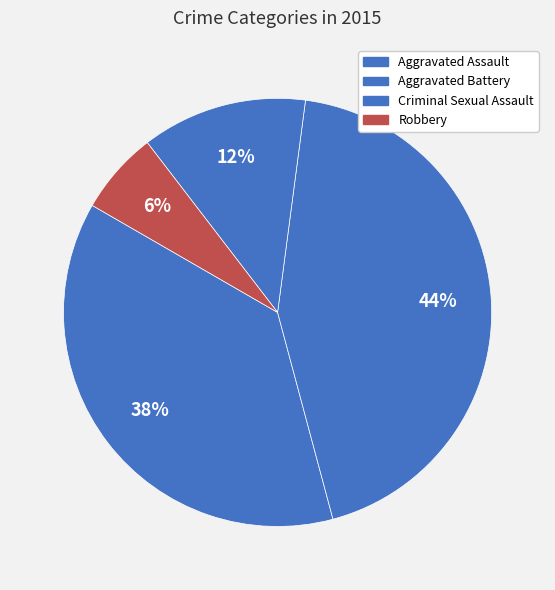

What percentage is the Criminal Sexual Assault slice, to the nearest percent?

12%